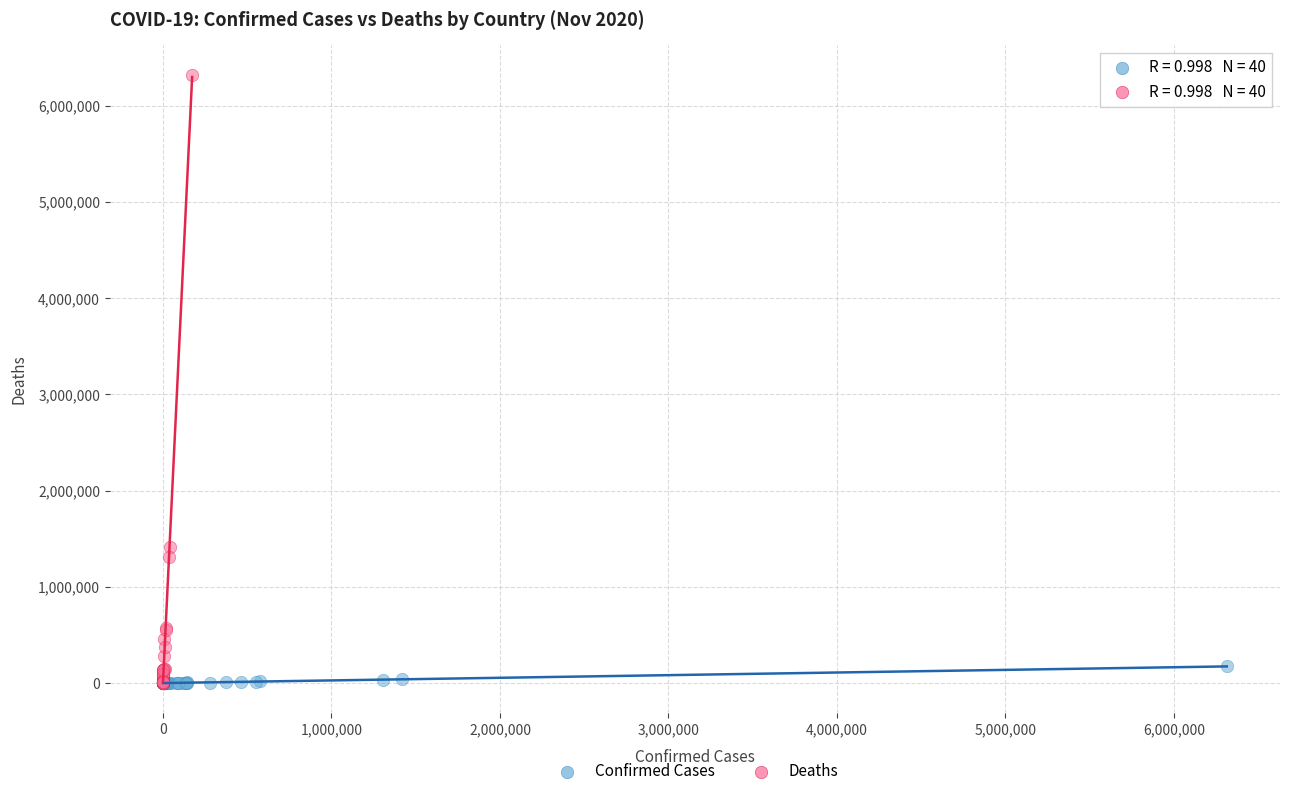

What are all the series names shown in the legend?

Confirmed Cases, Deaths